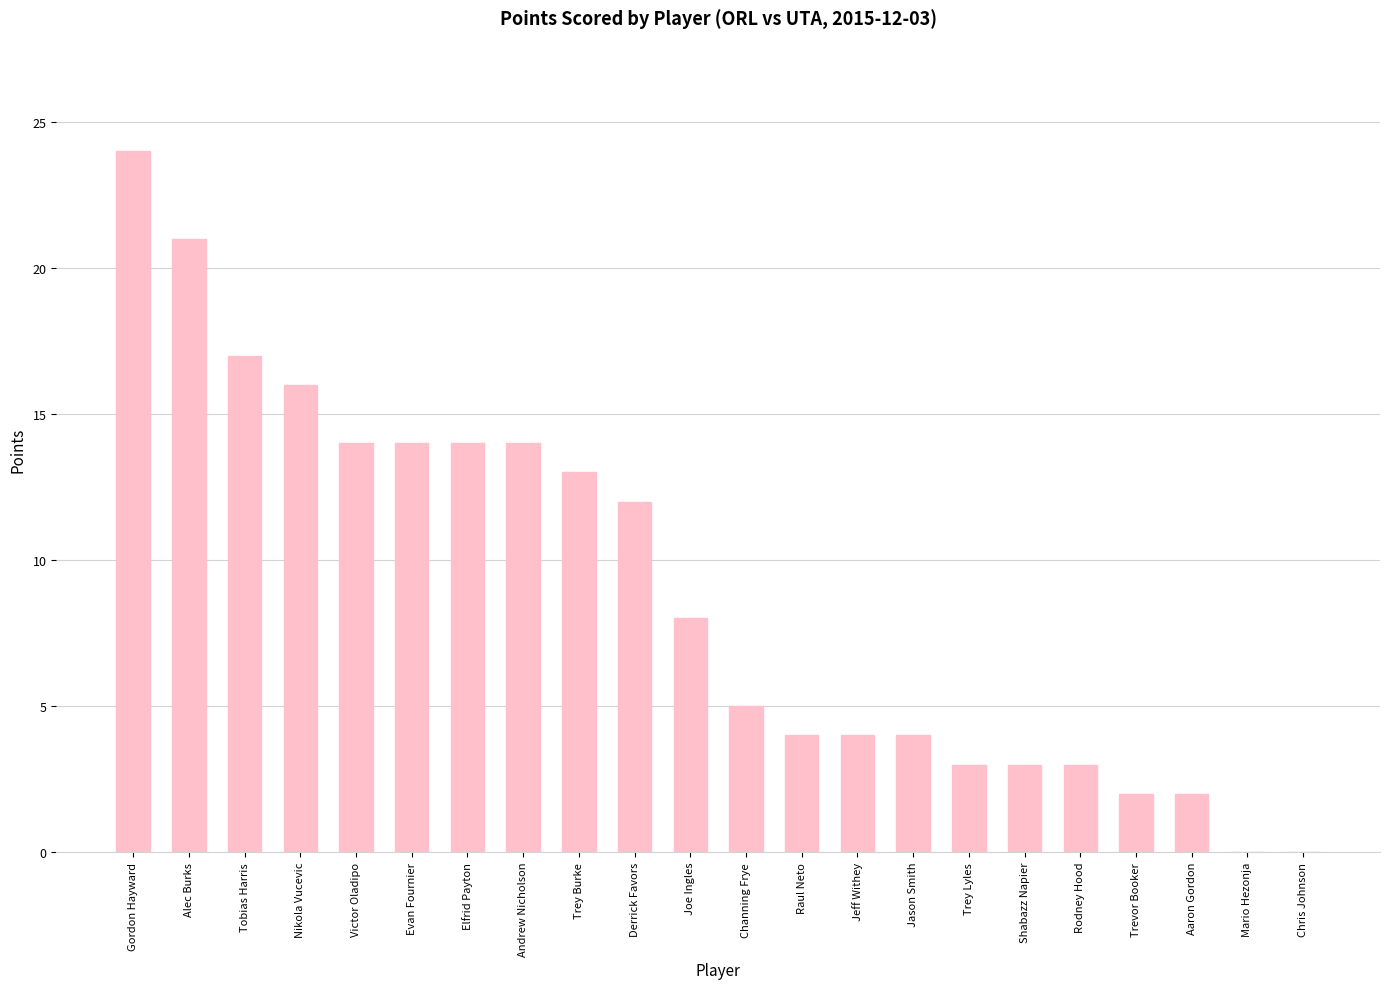

What is the sum of all values?

197